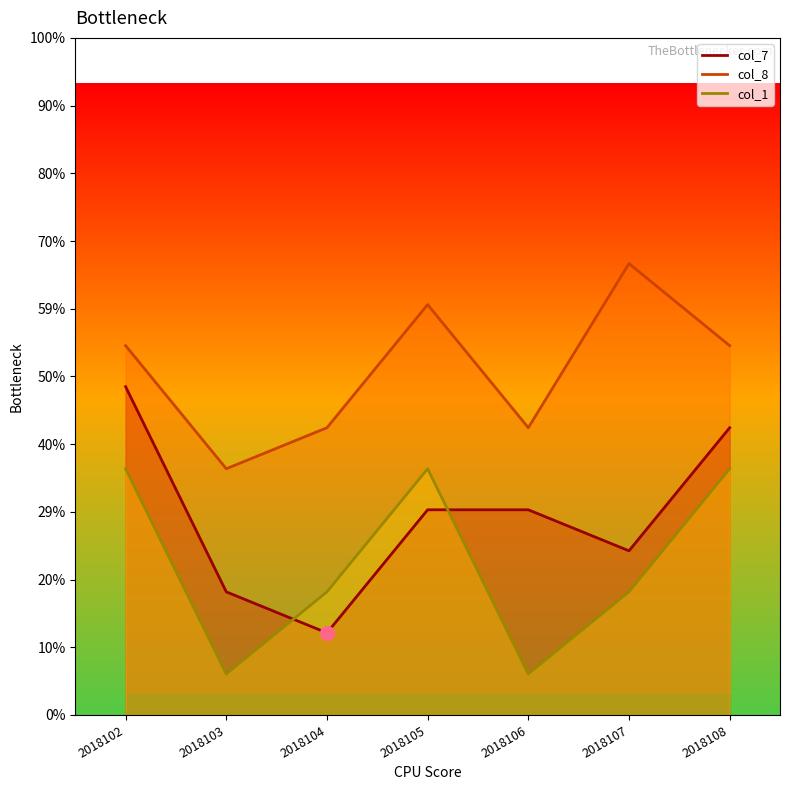

List the series in order of their overall mean, lowest first.

col_1, col_7, col_8